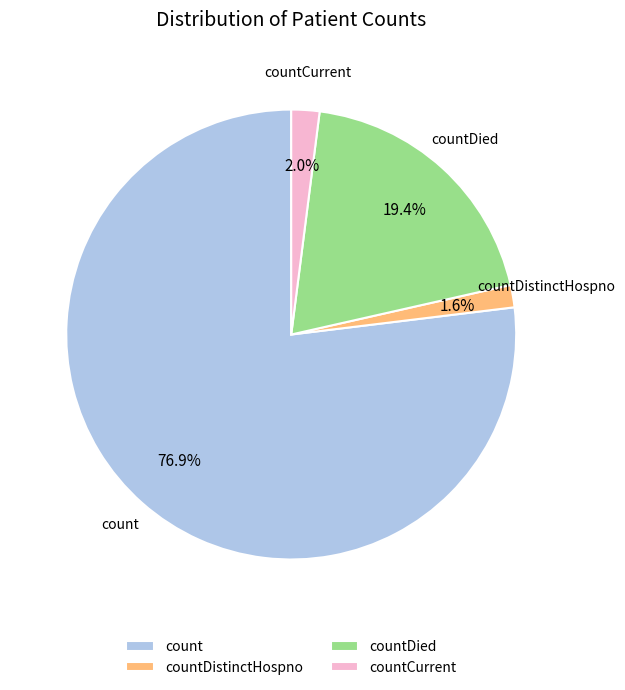

What is the largest slice in the pie chart?

count